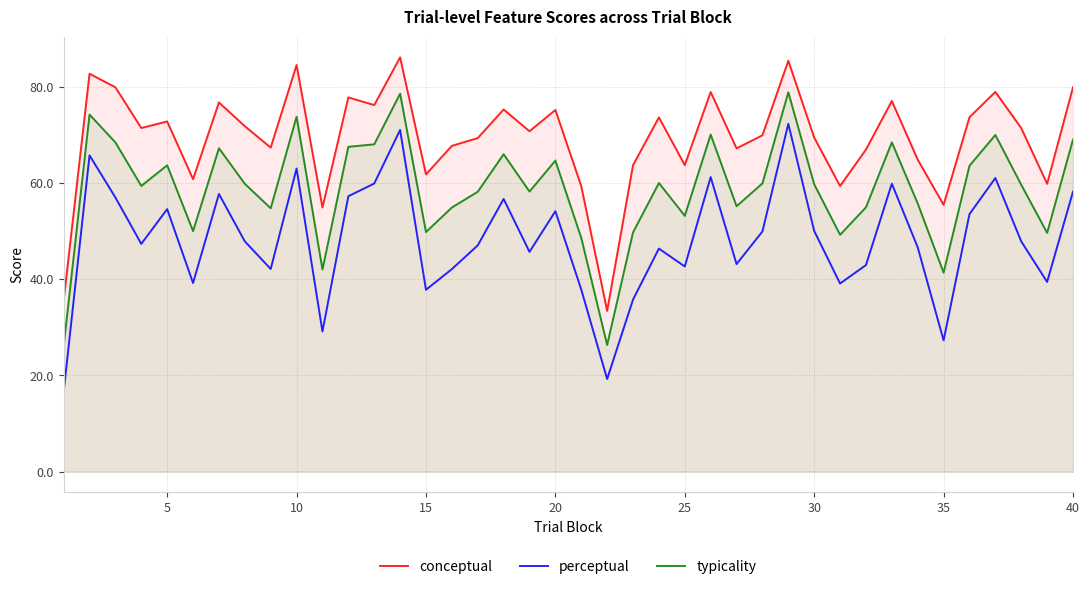

Where is typicality nearest to the value 52?

25